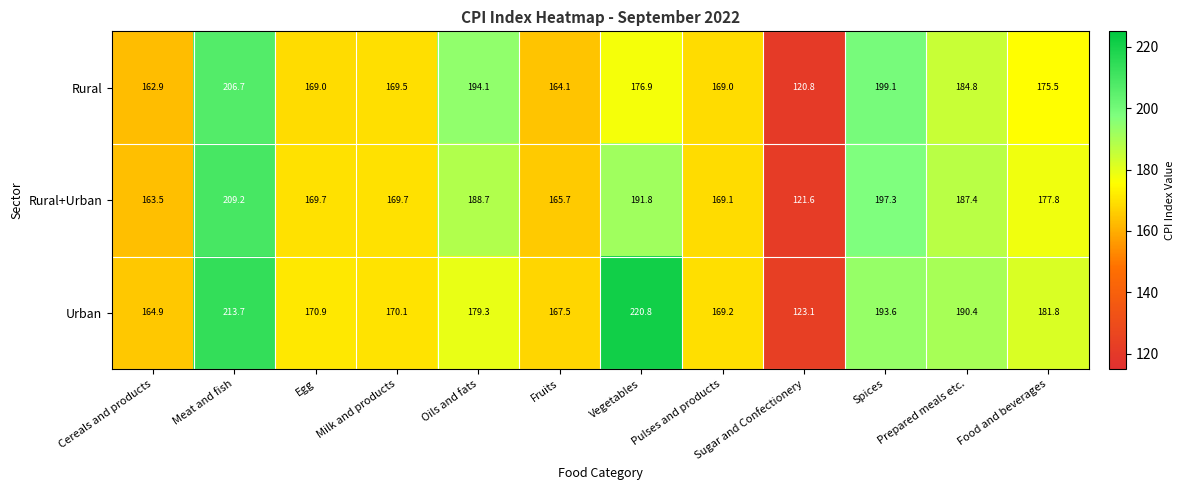

Which label corresponds to the largest value in the chart?

Vegetables